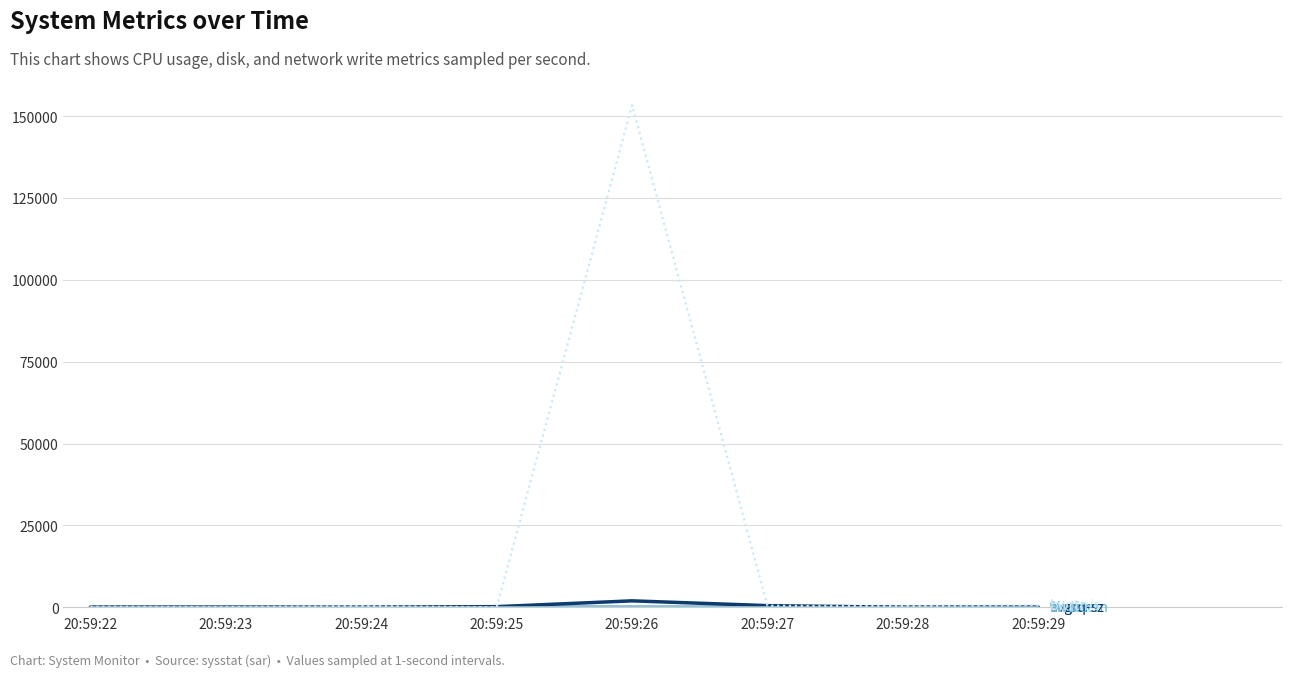

At which category is the sum across all series the highest?

20:59:26